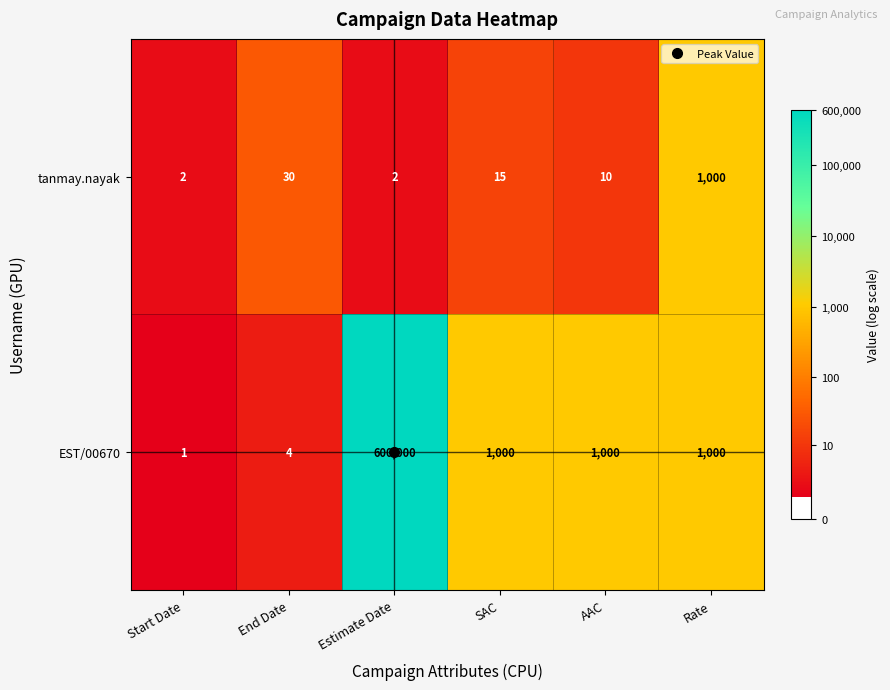

The value of tanmay.nayak at AAC is 10. True or false?

True